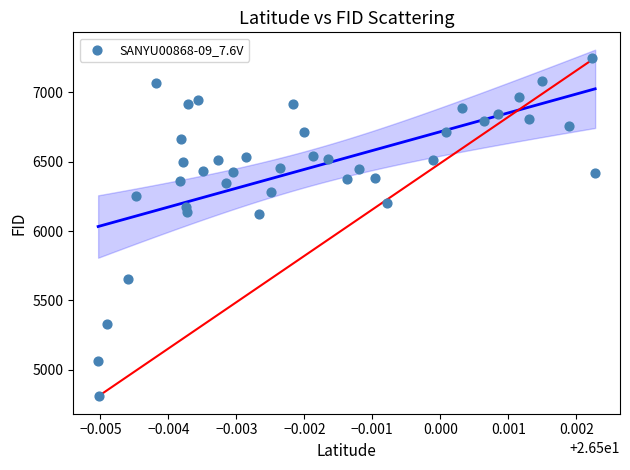

What is the range of Y values (max minus min)?

2439